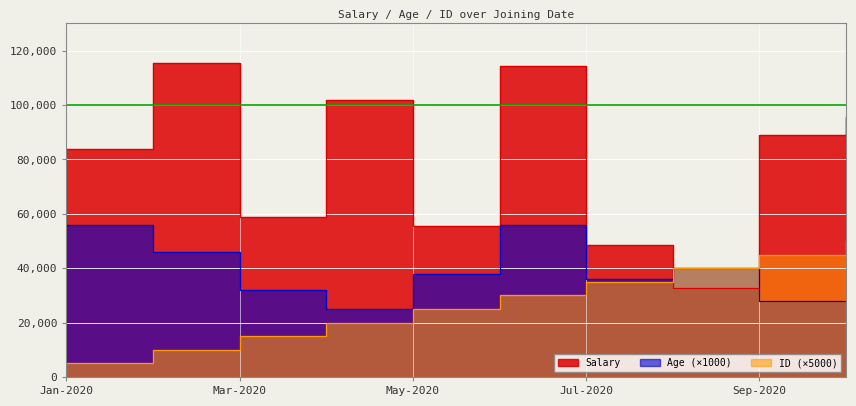

Which series ends up on top after the final intersection of ID and Salary?

Salary